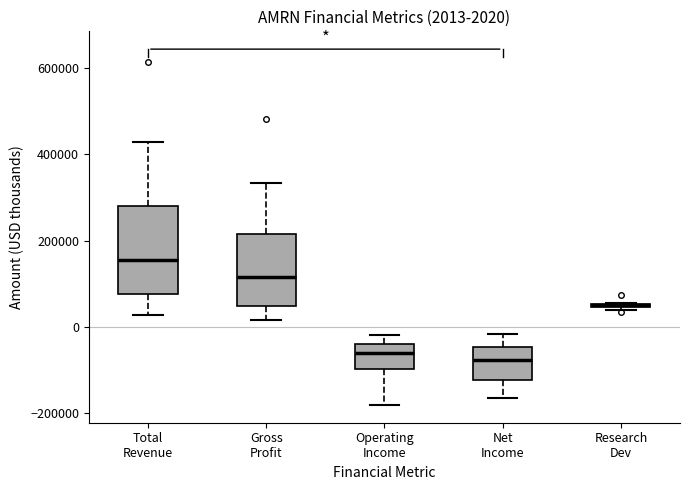

Which box is the tallest, from its lower edge to its upper edge?

Total Revenue